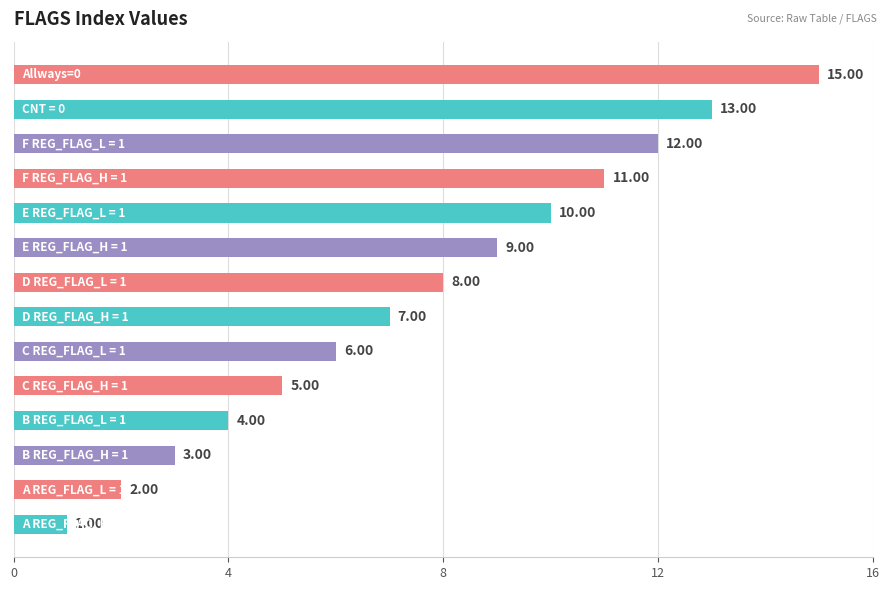

What is the difference between the second highest and minimum values?

12